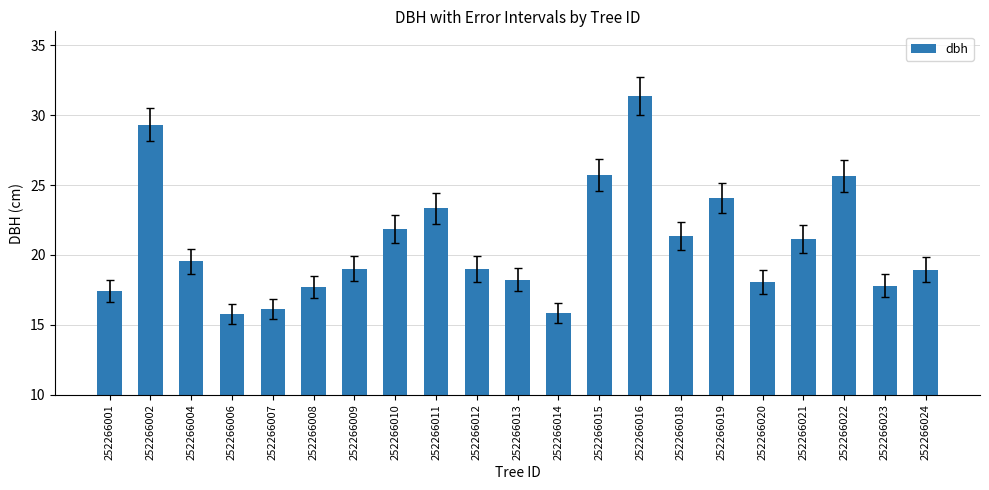

What is the difference between the values at 252266008 and 252266013?

0.5